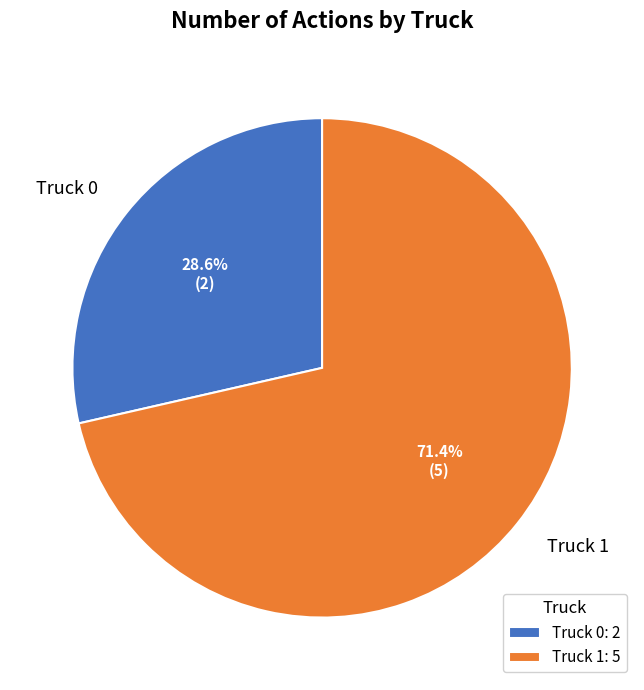

Do Truck 1 and Truck 0 together represent more than half of the pie?

Yes